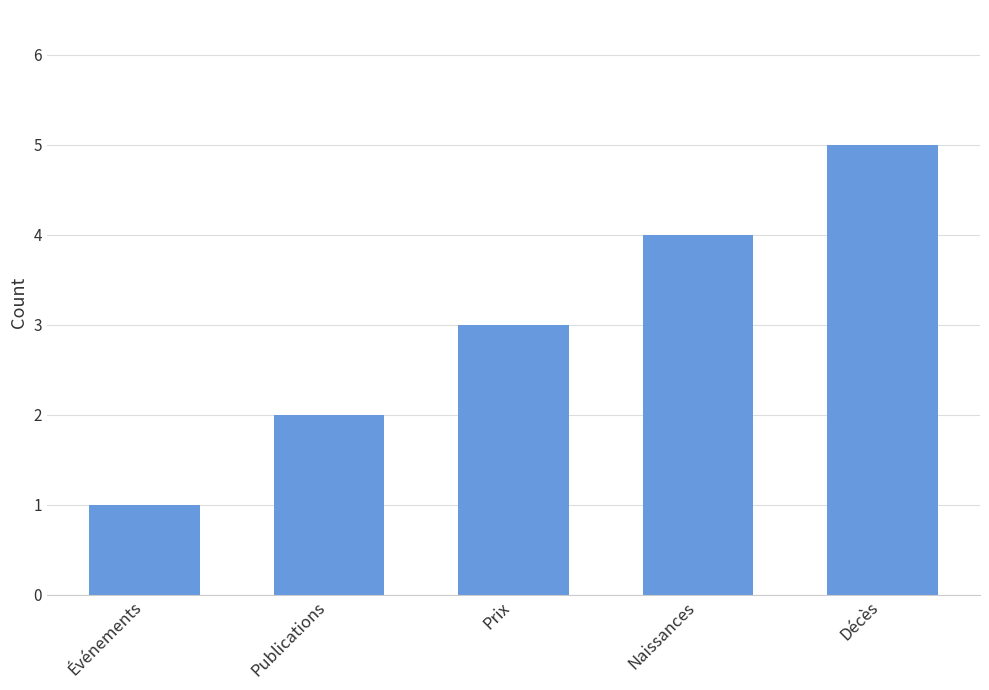

Which has a higher value, Décès or Naissances?

Décès